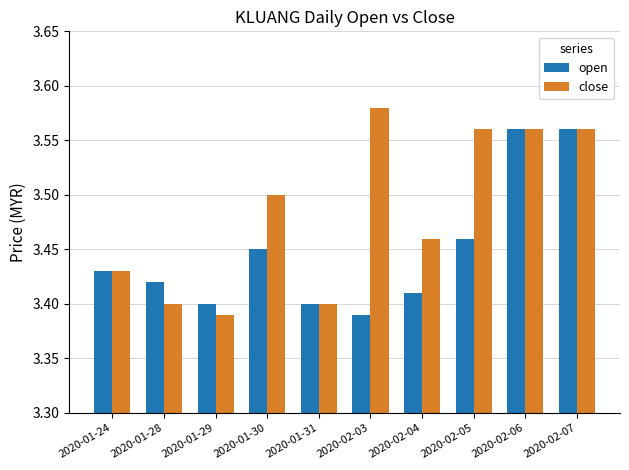

How many bars are there in each group?

2